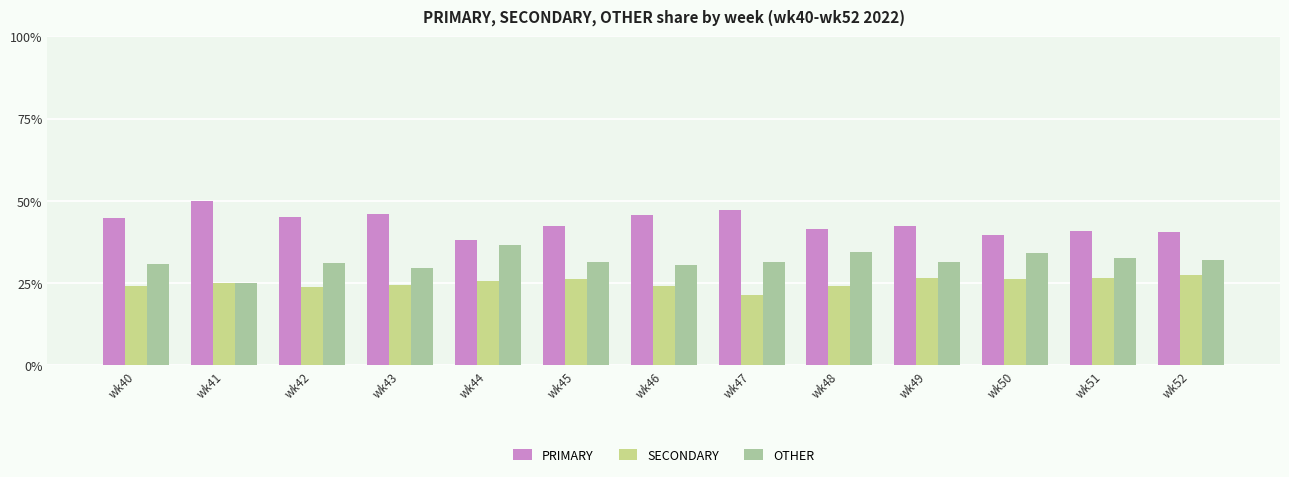

What value does the OTHER series have at wk43?

29.7